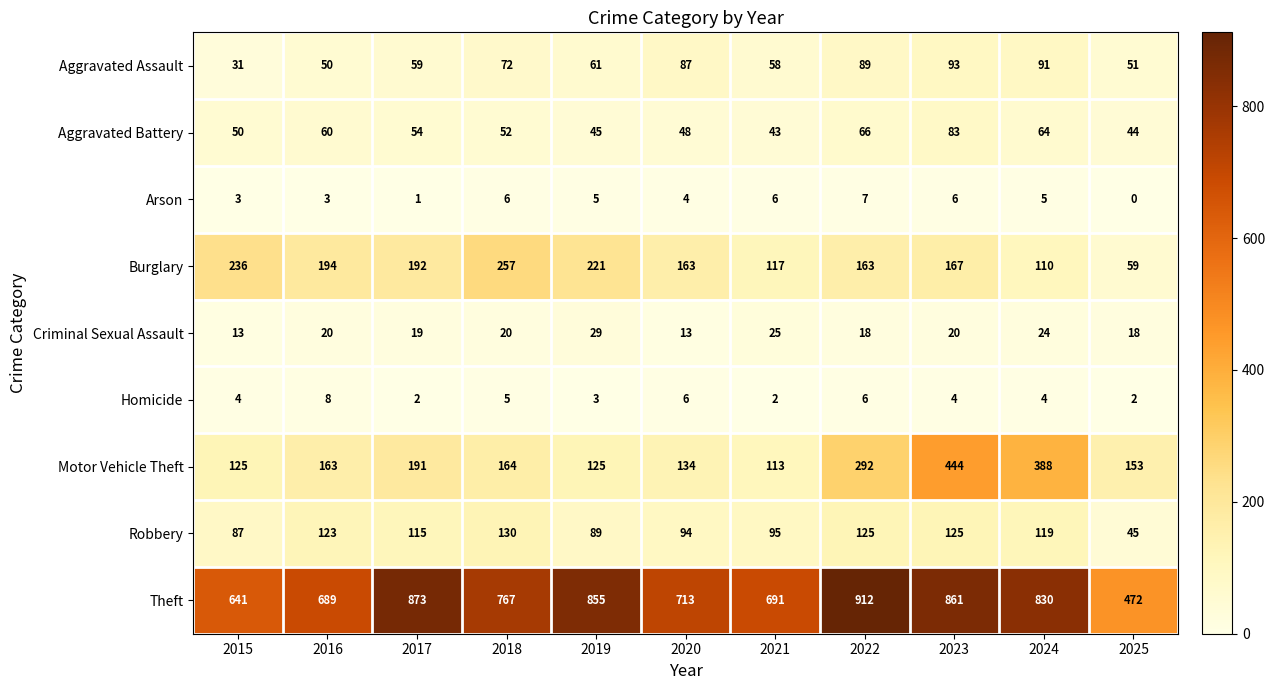

What is the total value across all series at 2020?

1262